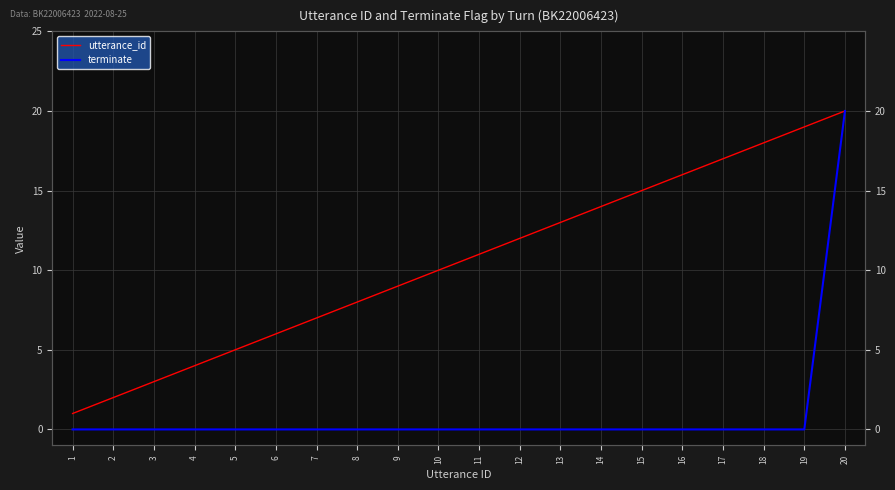

True or false: utterance_id and terminate cross at least once.

False